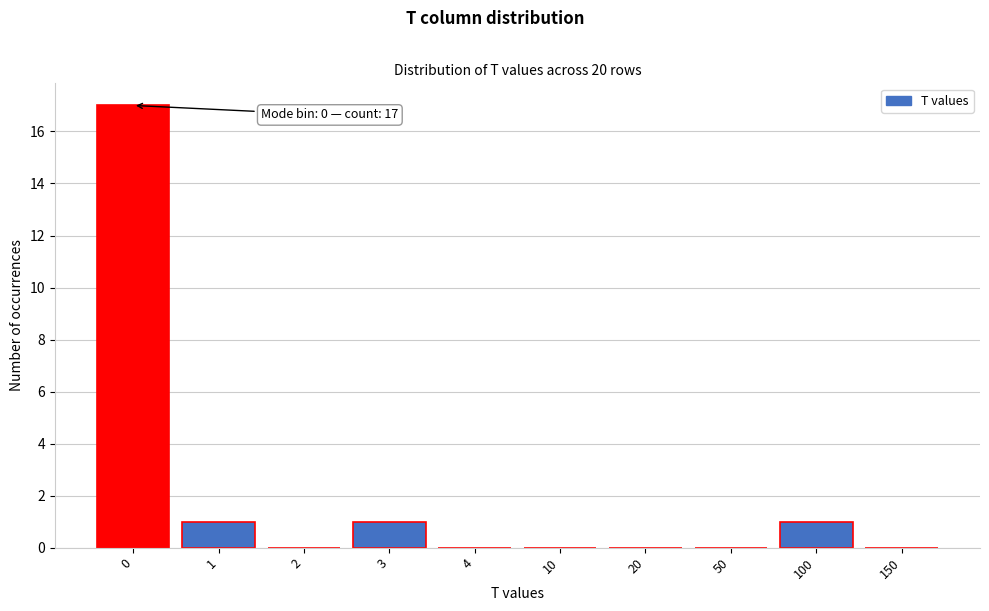

Reading right to left, extract all data points from this chart.

150=0	100=1	50=0	20=0	10=0	4=0	3=1	2=0	1=1	0=17